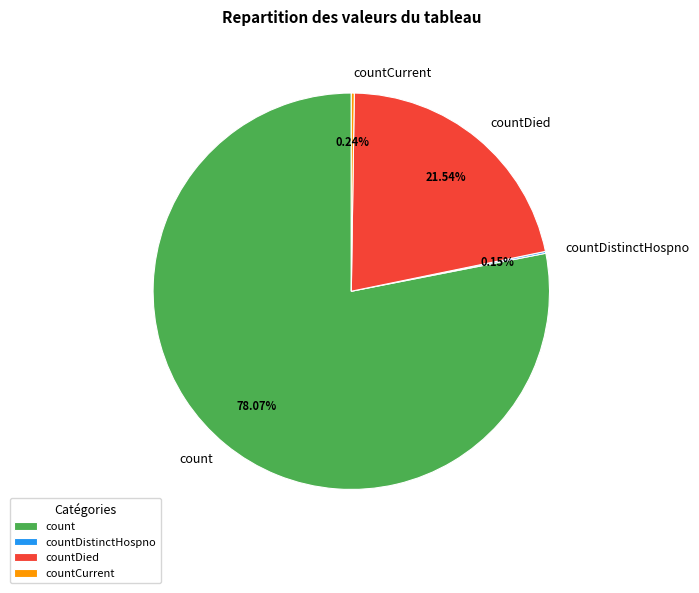

What is the largest slice in the pie chart?

count